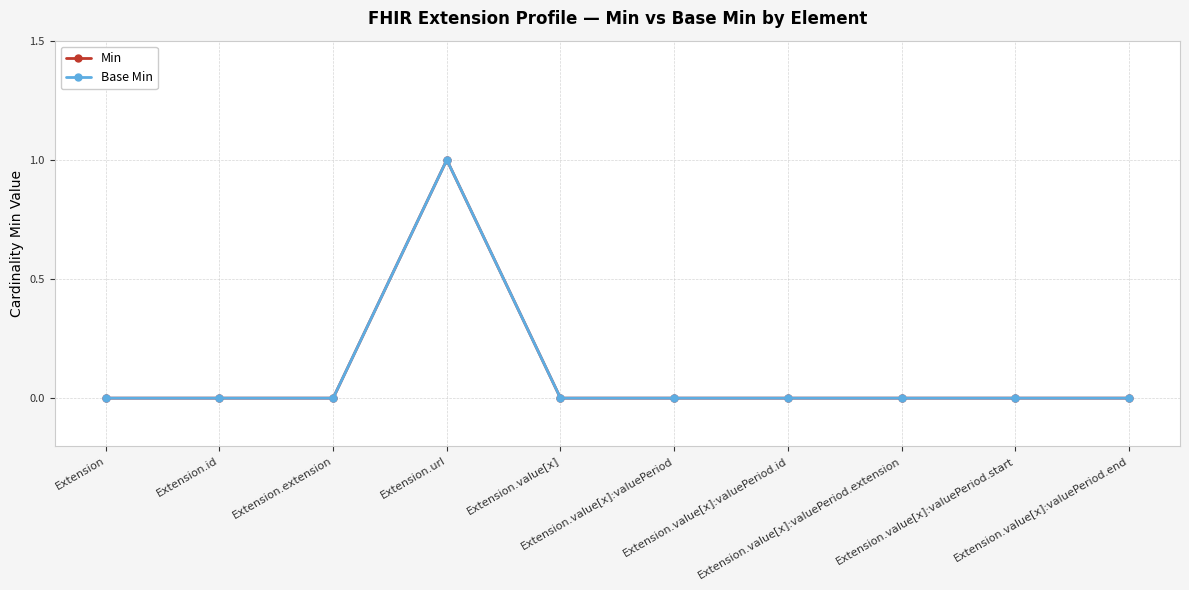

Does the chart have visible grid lines?

Yes